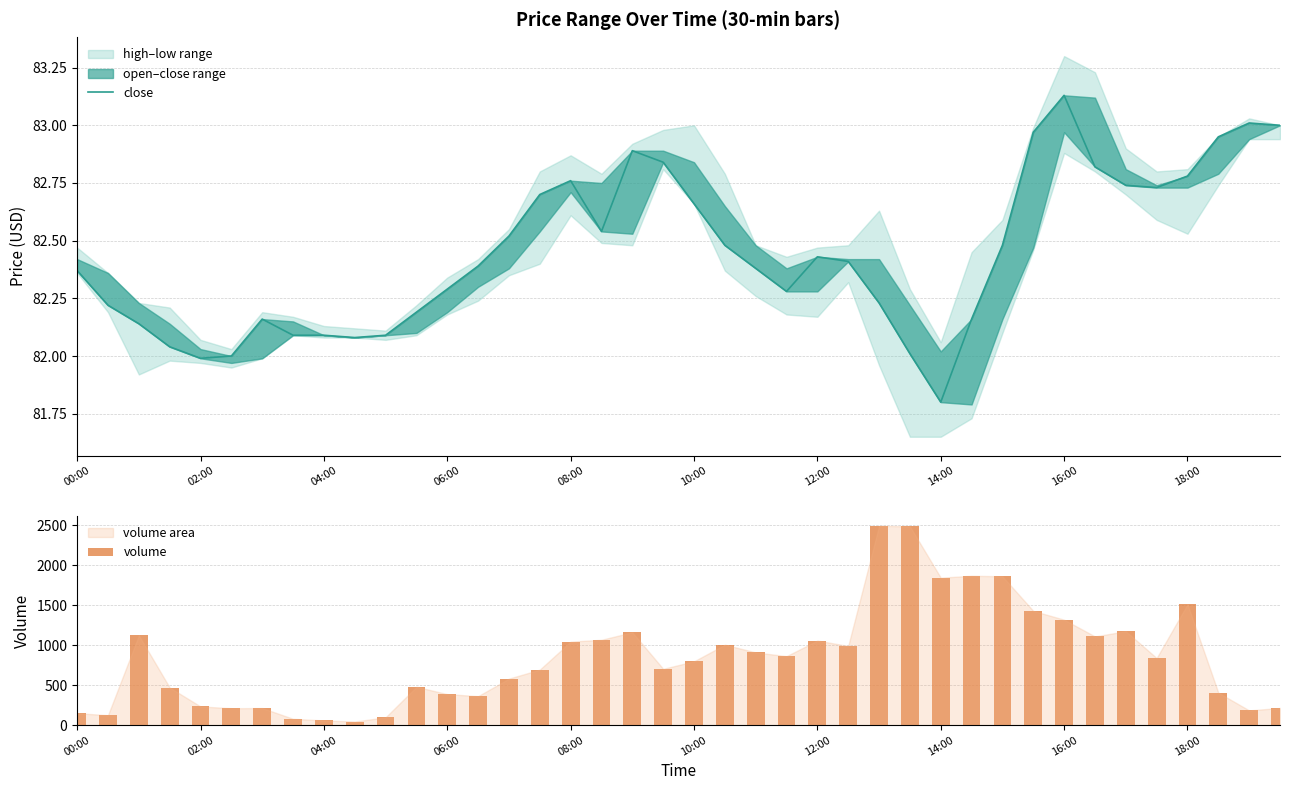

What is the maximum value for volume?

2491